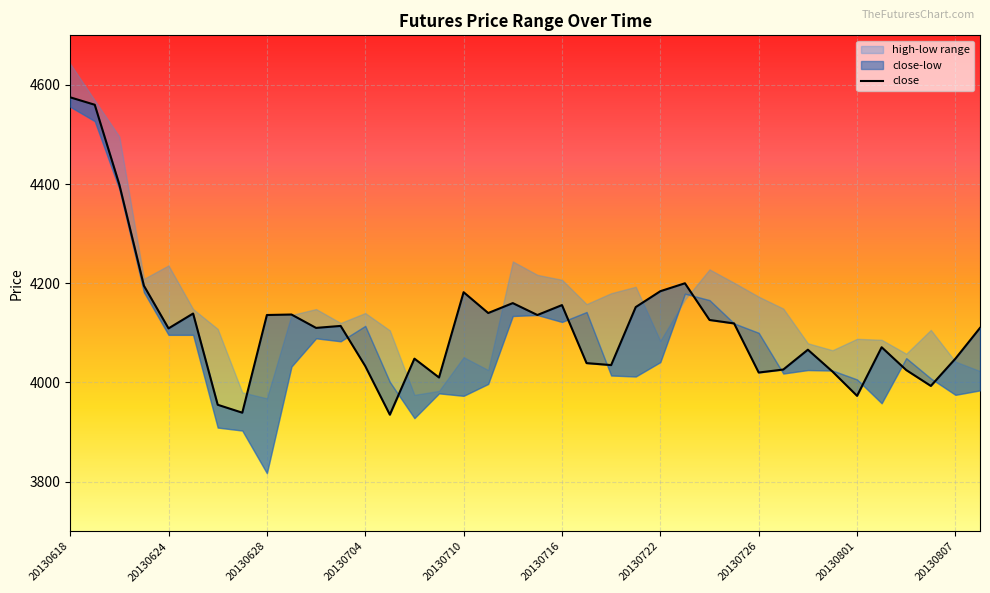

What is the value of the 9th point from the left?

4136